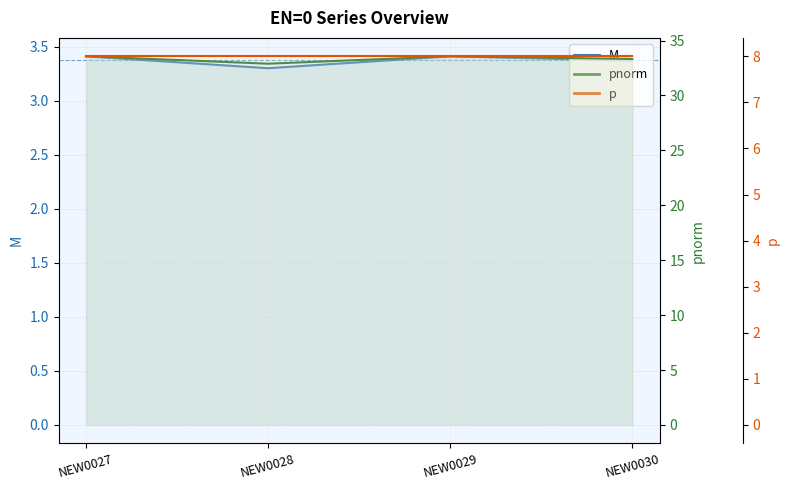

Where is pnorm nearest to the value 33?

NEW0028